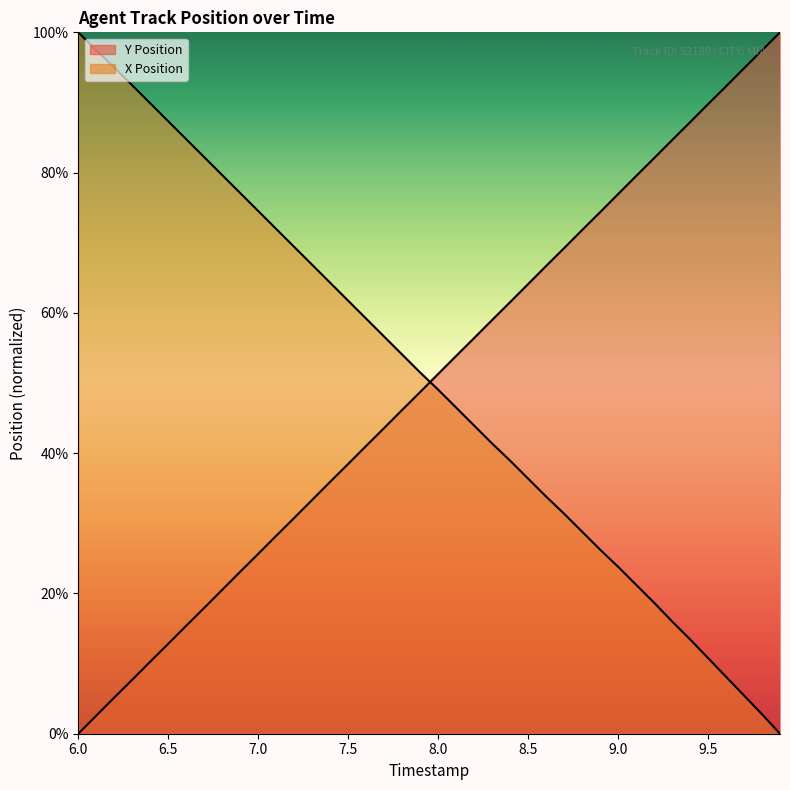

Reading right to left, extract all data points from this chart.

Y Position: 1.0	1.0	0.9	0.9	0.9	0.9	0.8	0.8	0.8	0.8	0.7	0.7	0.7	0.7	0.6	0.6	0.6	0.6	0.5	0.5	0.5	0.5	0.4	0.4	0.4	0.4	0.3	0.3	0.3	0.3	0.2	0.2	0.2	0.2	0.1	0.1	0.1	0.1	0.0	0.0
X Position: 0.0	0.0	0.1	0.1	0.1	0.1	0.2	0.2	0.2	0.2	0.3	0.3	0.3	0.3	0.4	0.4	0.4	0.4	0.5	0.5	0.5	0.5	0.6	0.6	0.6	0.6	0.7	0.7	0.7	0.7	0.8	0.8	0.8	0.8	0.9	0.9	0.9	0.9	1.0	1.0